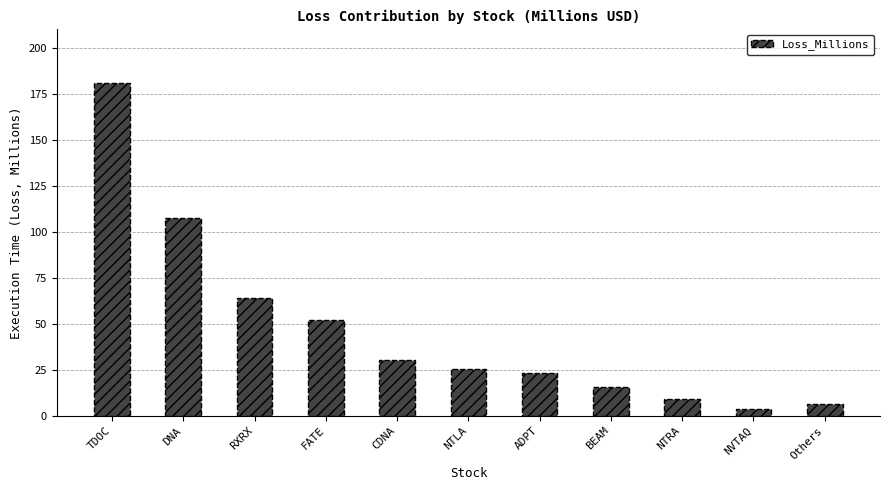

At which category does the chart reach its minimum across all series?

NVTAQ